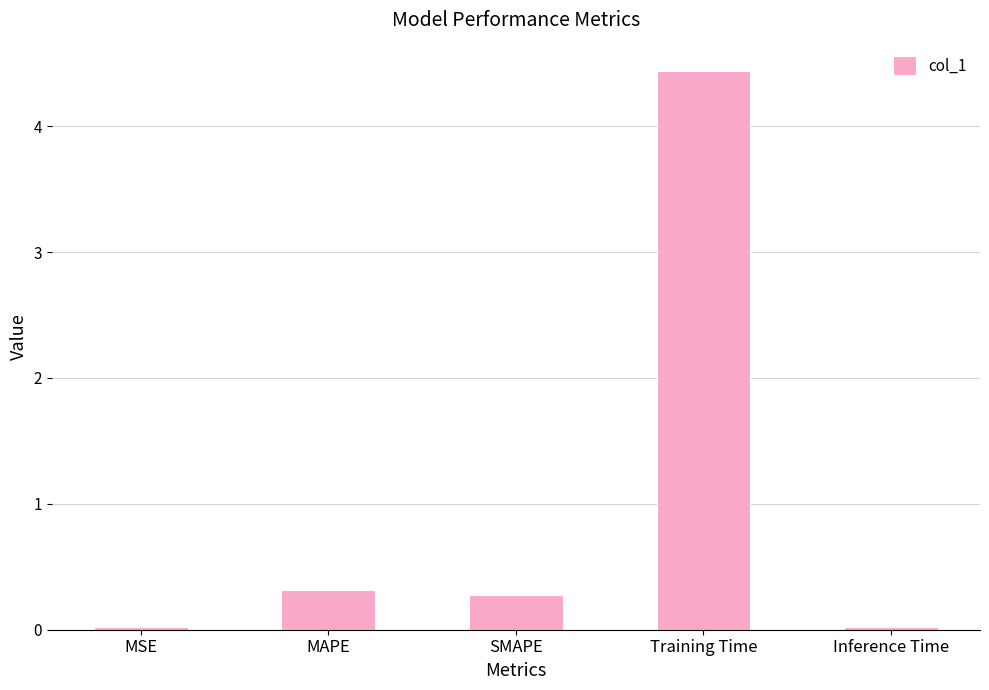

What is the sum of the values at Inference Time and SMAPE?

0.3